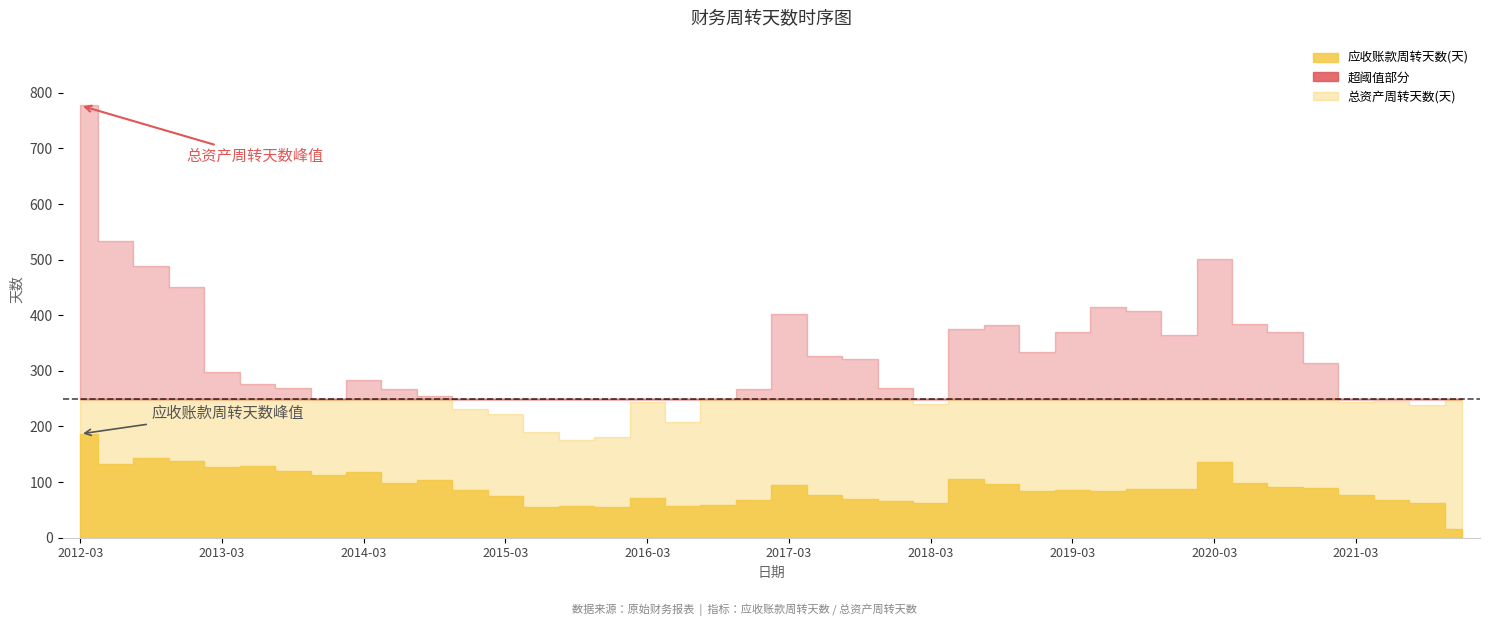

Which series has the largest total across all categories?

总资产周转天数(天)